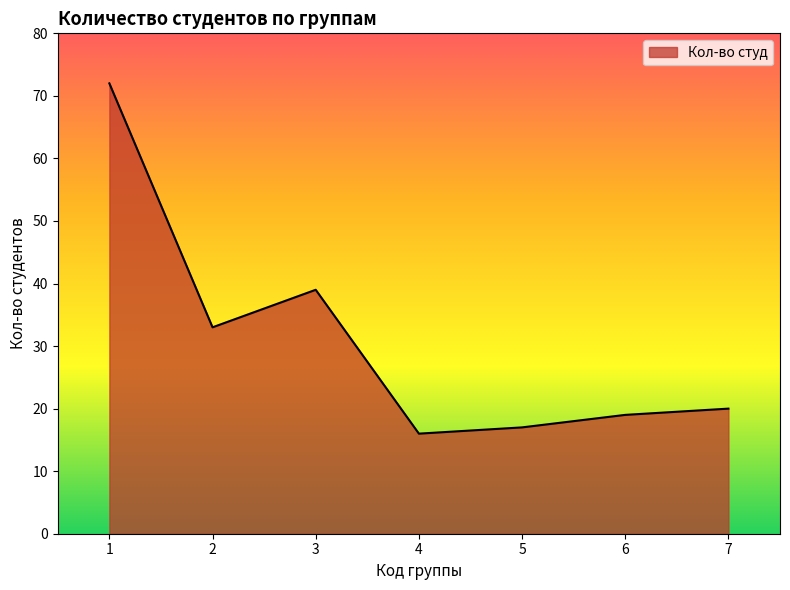

How many values are below 20?

3